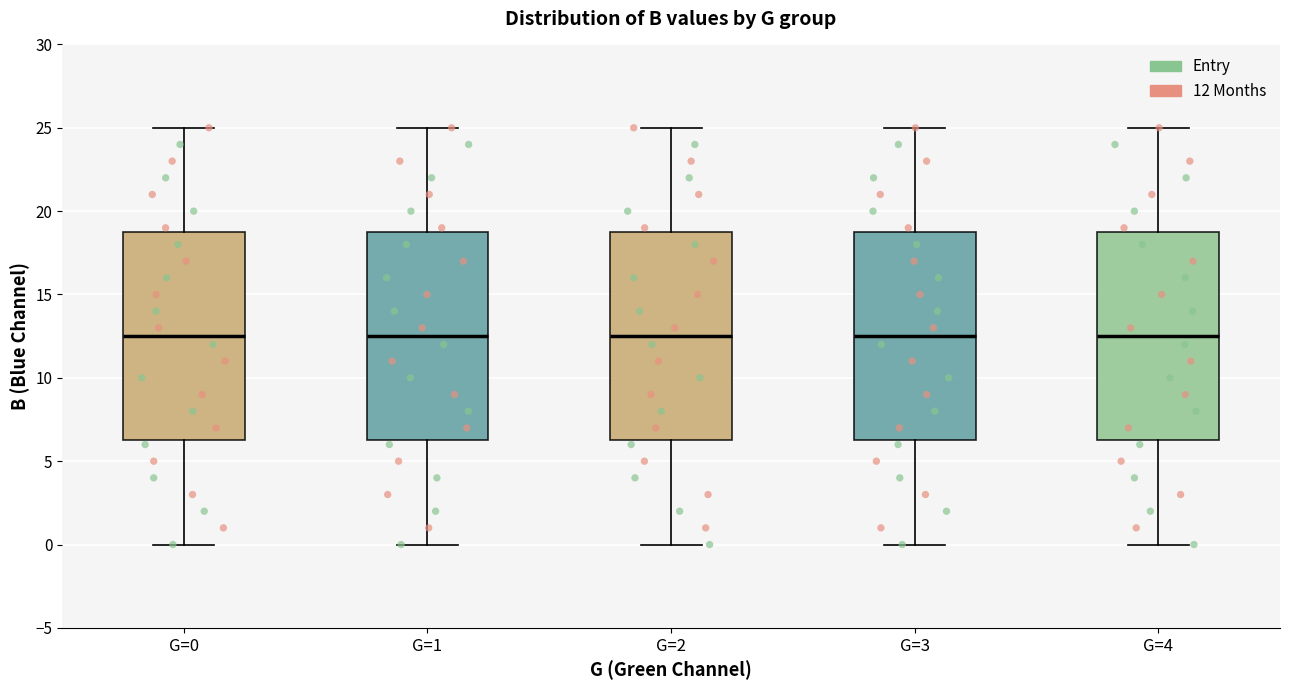

Reading left to right, read every box against the y-axis: the position of its median line, the range the box covers, and the ends of its whiskers. The values are not printed on the chart, so give them approximately, as read against the axis.

G=0: median 12.5, box 6.5 to 19.0, whiskers 0.0 to 25.0
G=1: median 12.5, box 6.5 to 19.0, whiskers 0.0 to 25.0
G=2: median 12.5, box 6.5 to 19.0, whiskers 0.0 to 25.0
G=3: median 12.5, box 6.5 to 19.0, whiskers 0.0 to 25.0
G=4: median 12.5, box 6.5 to 19.0, whiskers 0.0 to 25.0